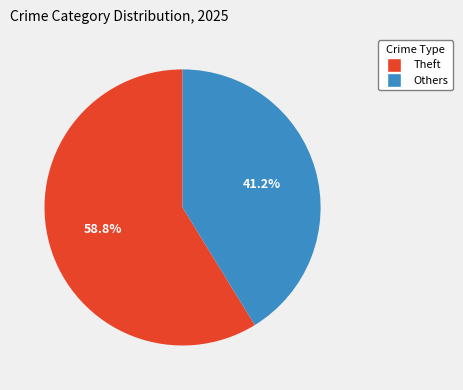

What is the ratio of the value at Others to the value at Theft?

0.7